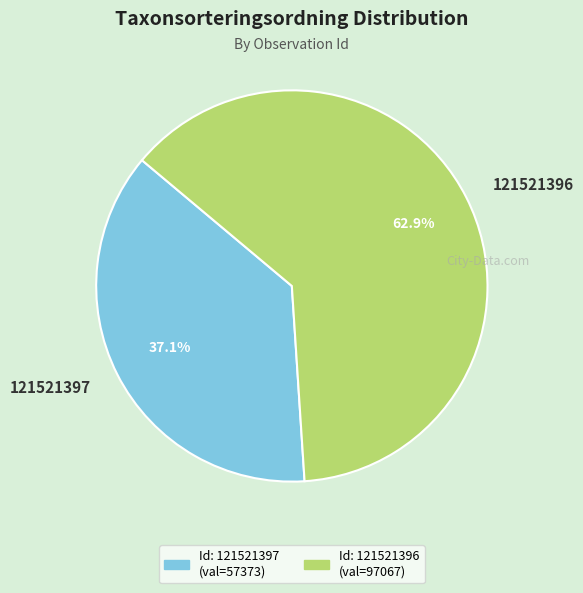

True or false: 121521397 accounts for 31% of the total.

False